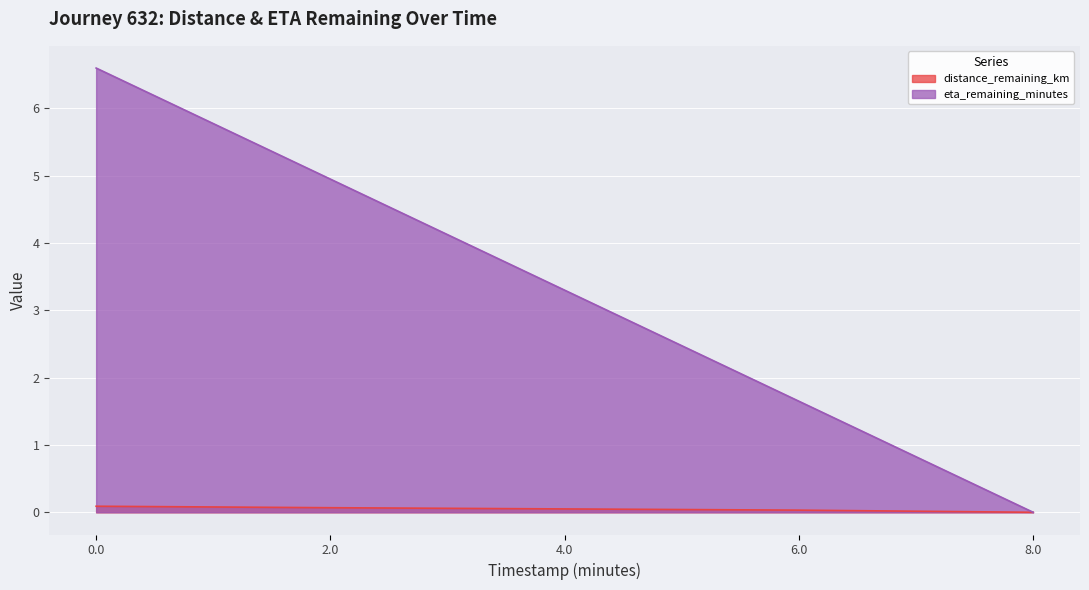

What position from the right is 8.0?

1